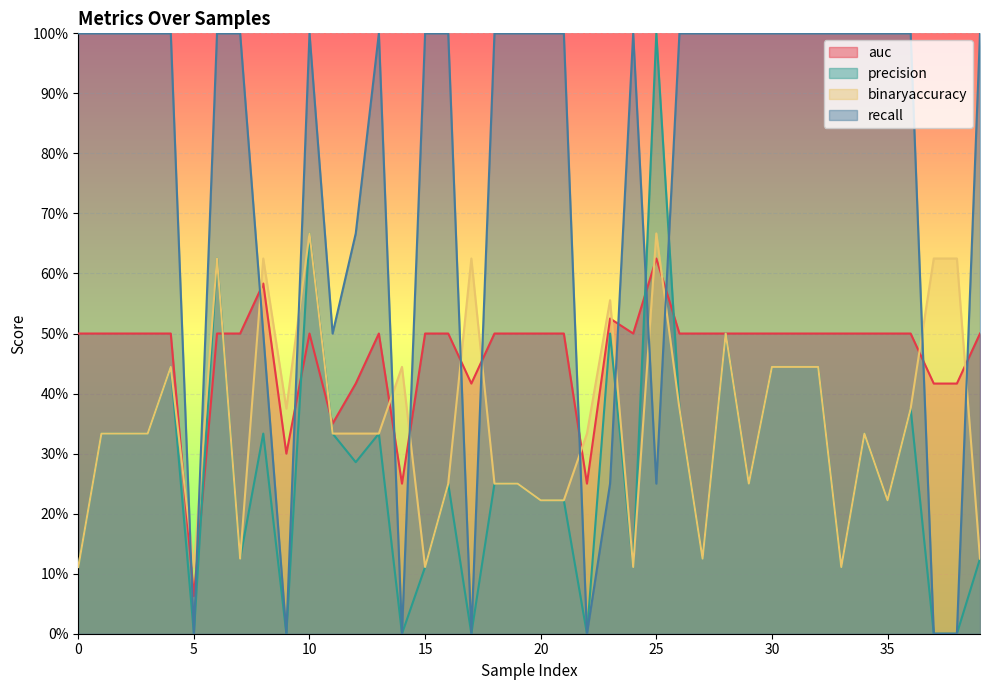

What is the value of the auc point at the 35th from the left?

0.5